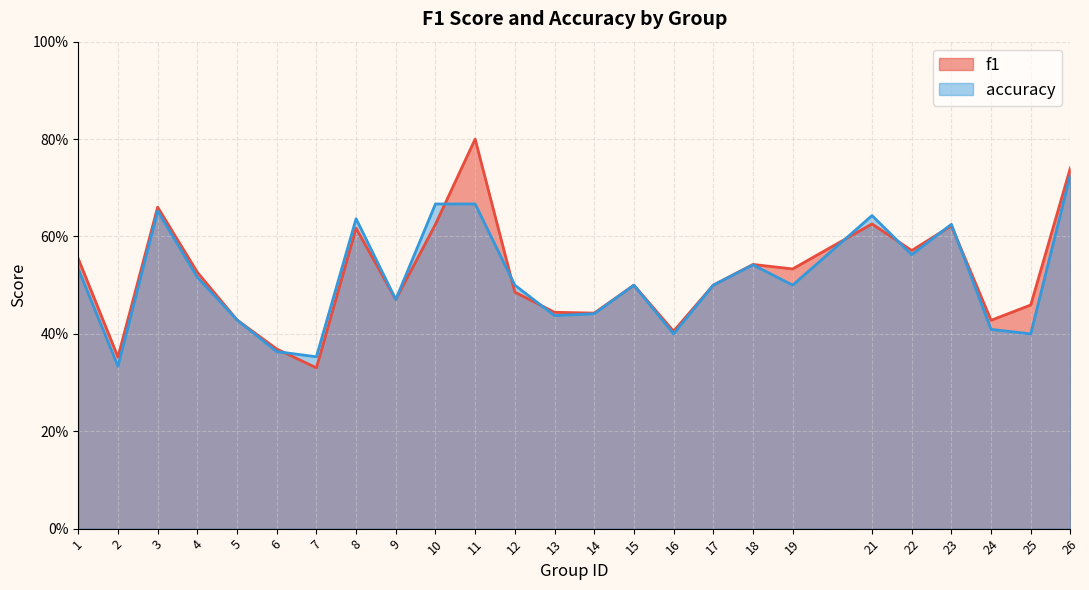

List the series in order of their peak value, lowest first.

accuracy, f1